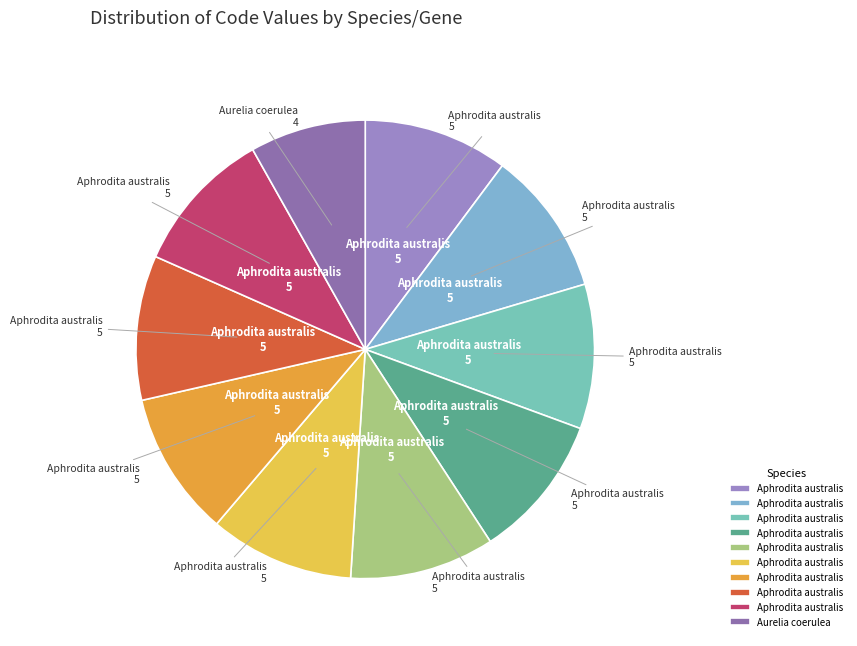

Which category has the smallest portion of the pie?

Aurelia coerulea (YP_009747478.1)